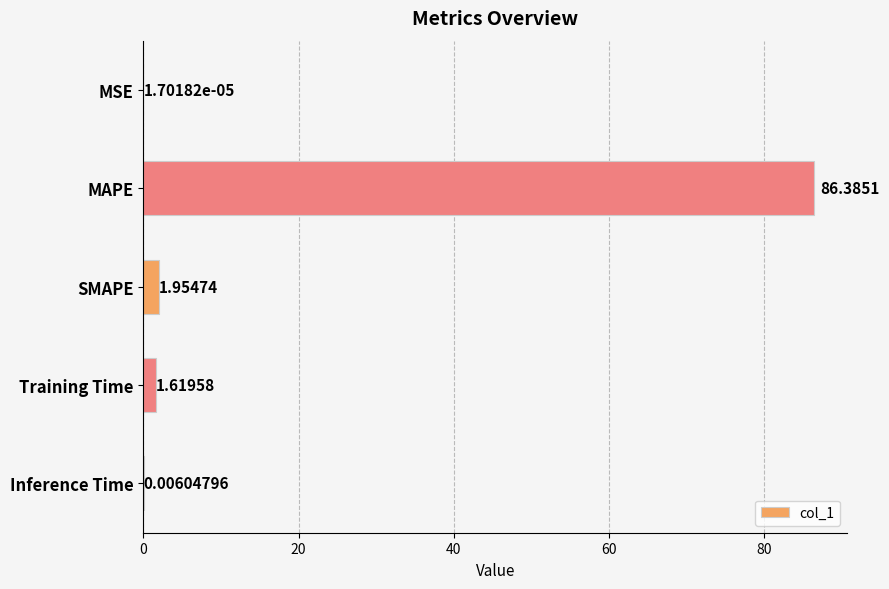

Approximately how many times larger is the value at Training Time compared to SMAPE?

0.8